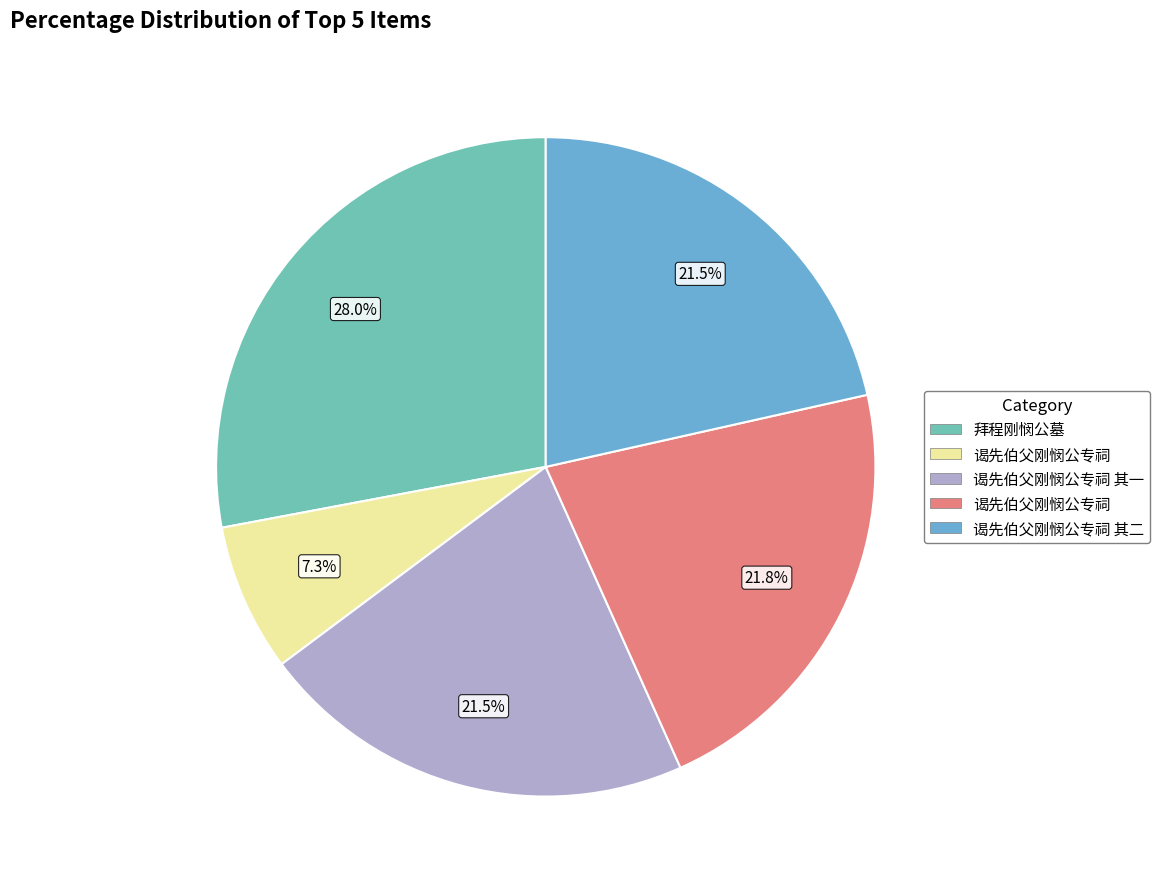

Is there a majority slice in this chart?

No